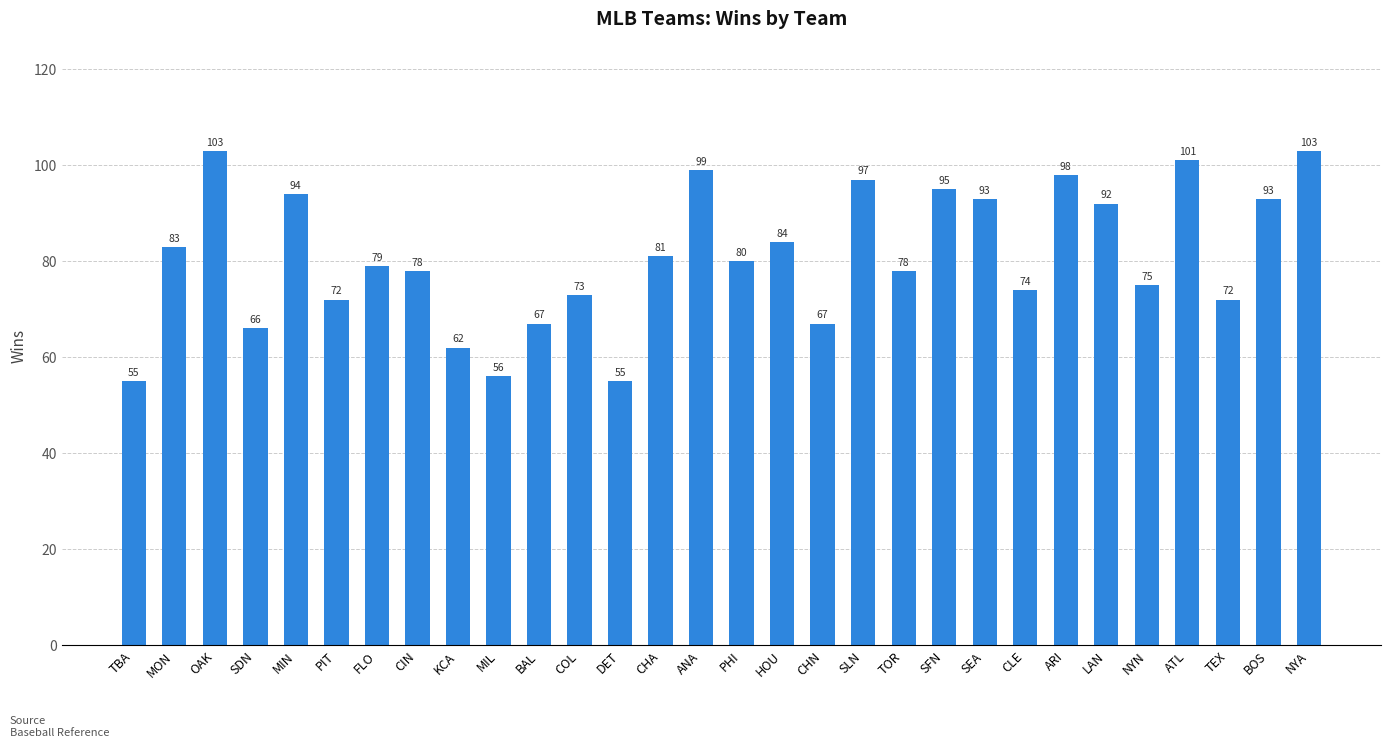

What is the difference between the maximum and minimum values?

48